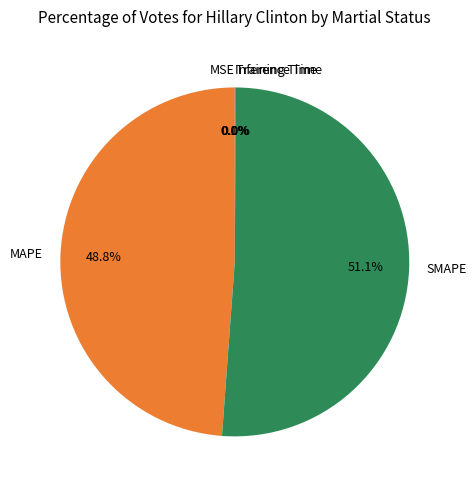

Does any single category account for the majority?

Yes